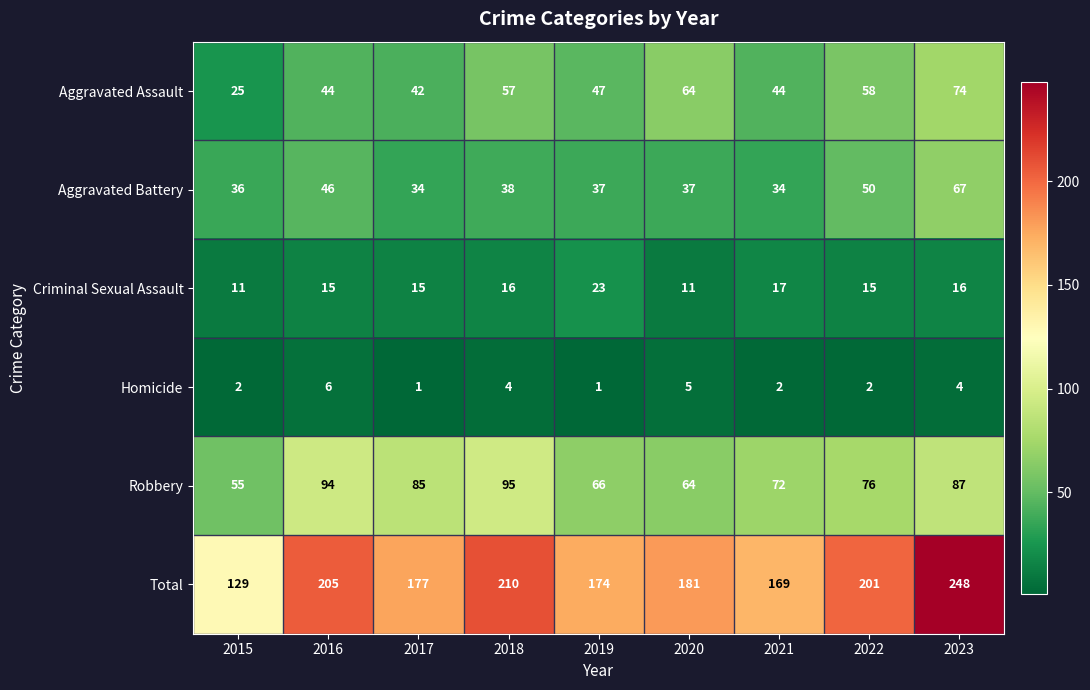

Which series has the largest range (max minus min)?

Total